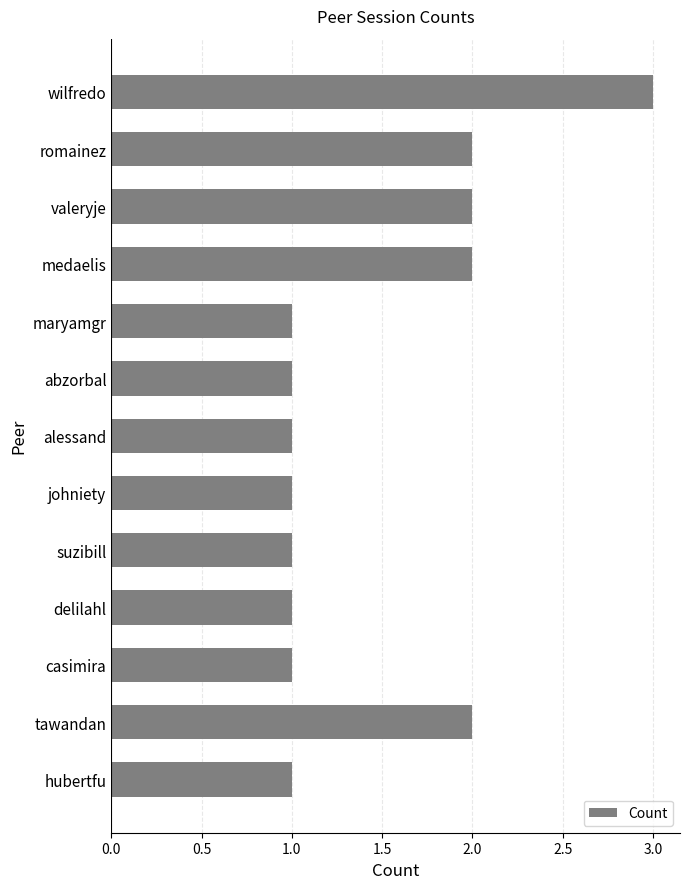

Between valeryje and delilahl, which is larger?

valeryje